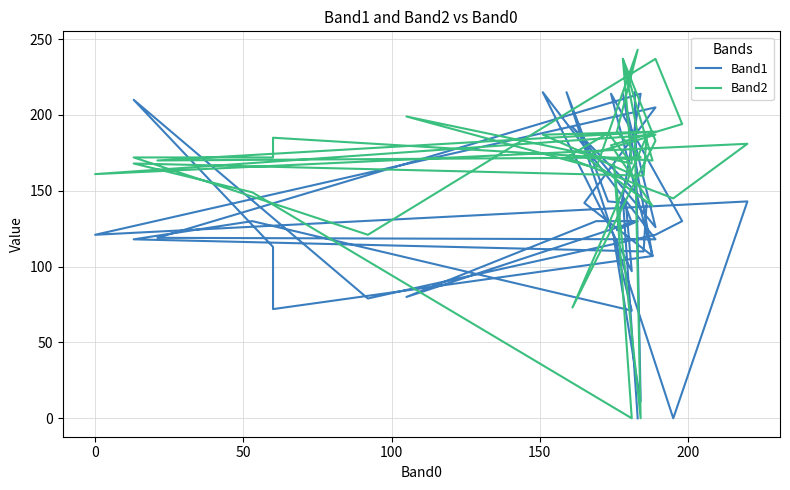

Reading right to left, list all the values displayed in this chart.

Band1: 0	145	129	80	130	130	124	214	119	118	215	97	142	143	215	0	143	121	205	142	107	214	130	121	79	210	113	72	107	214	126	192	142	110	118	130	71	118	11	215
Band2: 188	237	168	199	165	243	189	172	170	189	187	161	173	188	172	145	181	161	187	173	140	180	194	237	121	172	172	185	170	237	183	73	186	160	168	149	0	168	0	189